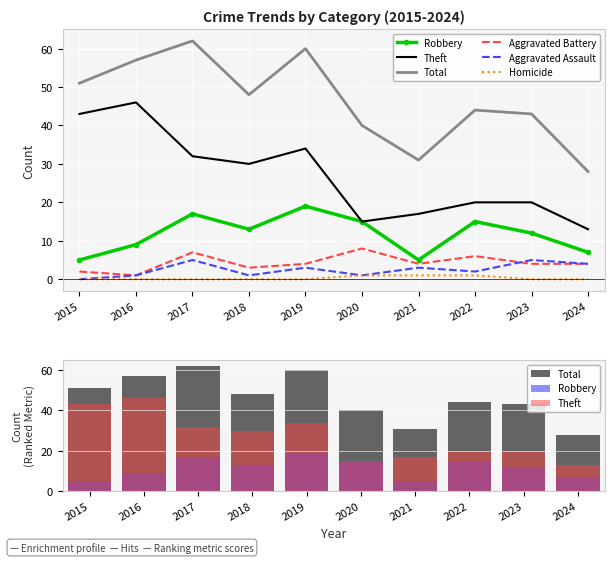

How many Robbery values are between 7 and 15?

6